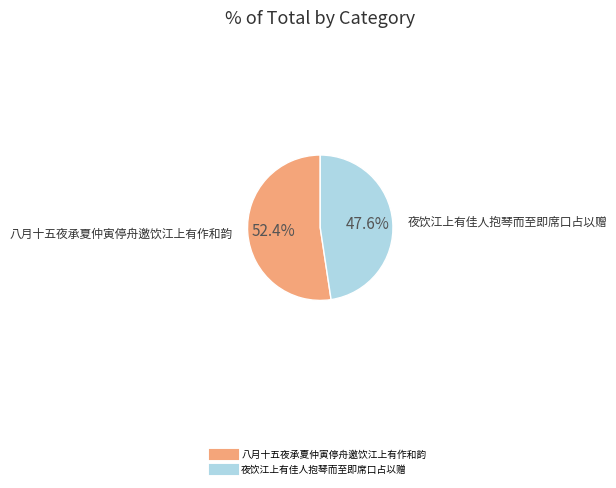

What percentage is the 夜饮江上有佳人抱琴而至即席口占以赠 slice, to the nearest percent?

48%